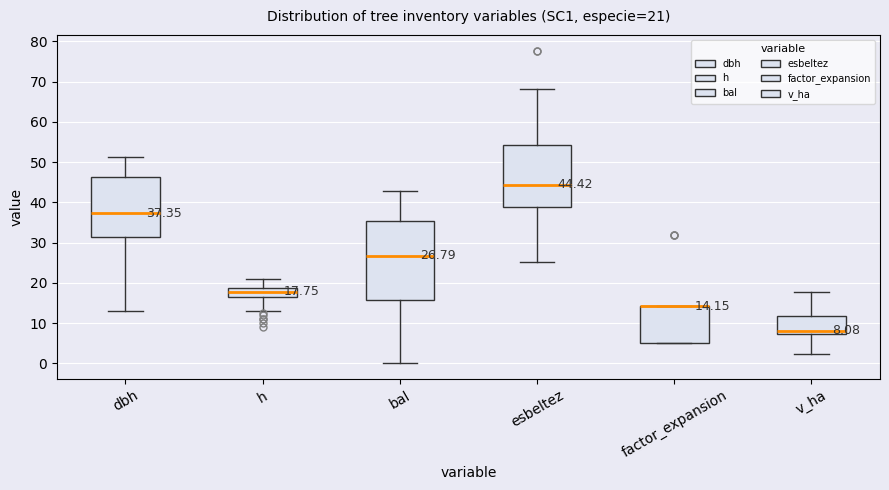

Comparing the boxes themselves (not the whiskers), which one is the tallest?

bal